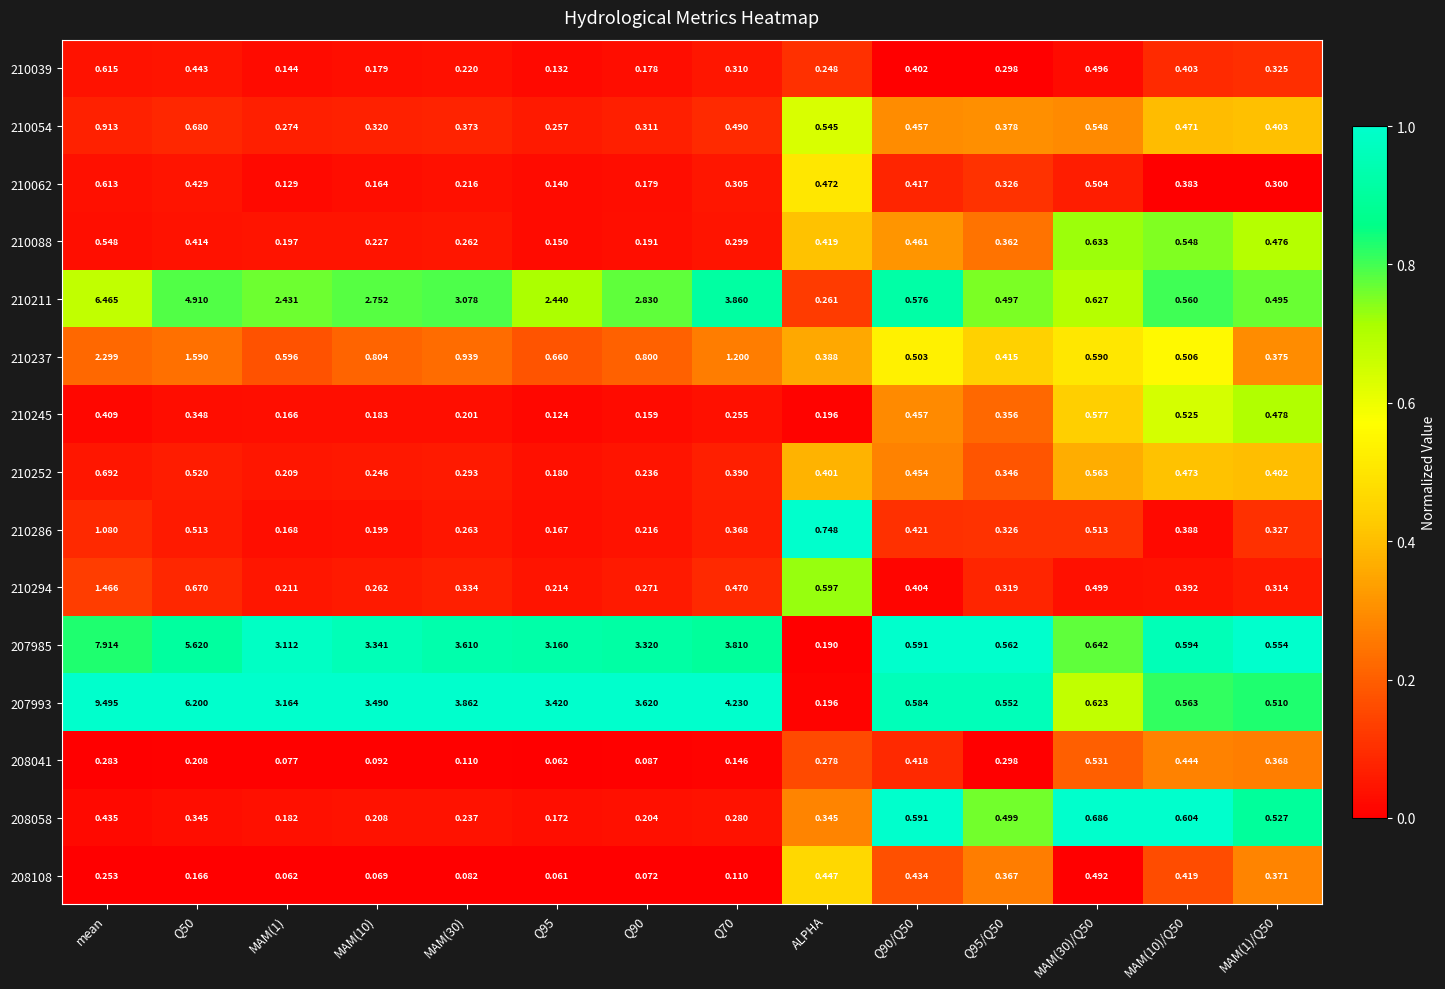

At how many categories does at least one series exceed 0?

14